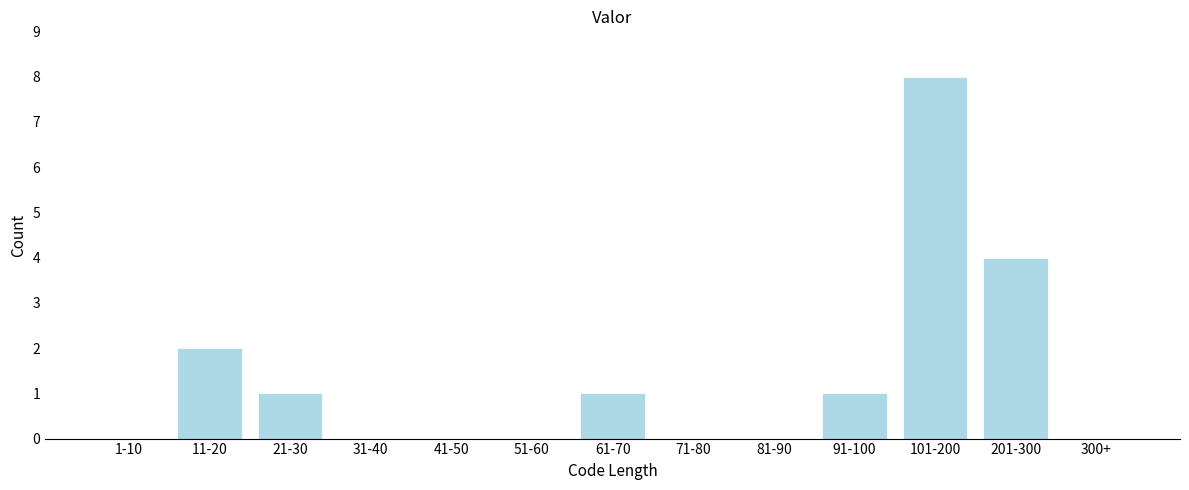

Reading left to right, list all the values displayed in this chart.

1-10=0	11-20=2	21-30=1	31-40=0	41-50=0	51-60=0	61-70=1	71-80=0	81-90=0	91-100=1	101-200=8	201-300=4	300+=0